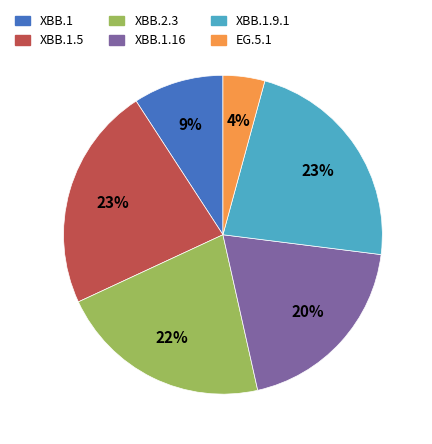

To the nearest percent, what is the difference between the largest and smallest slice percentages?

19%